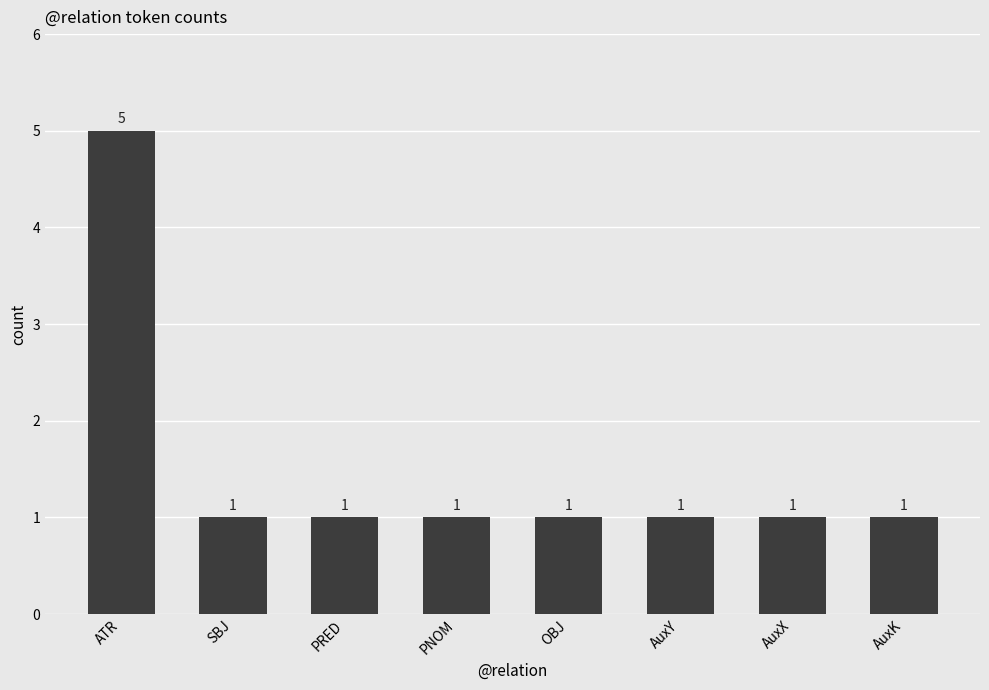

What is the minimum value shown in the chart?

1